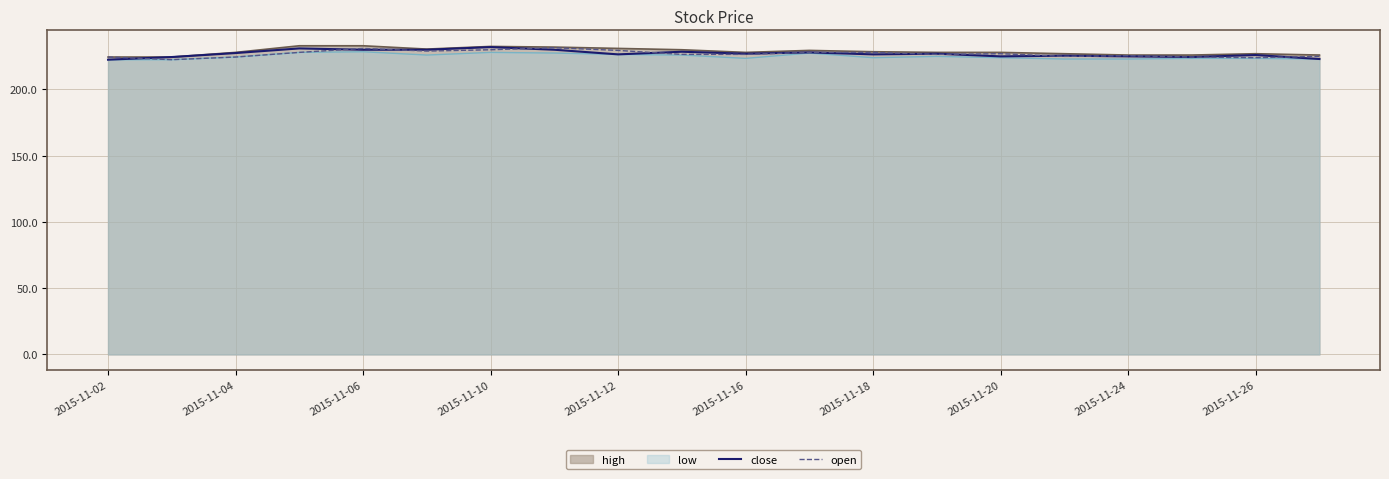

The high series shows 141.0 at 2015-11-26. True or false?

False